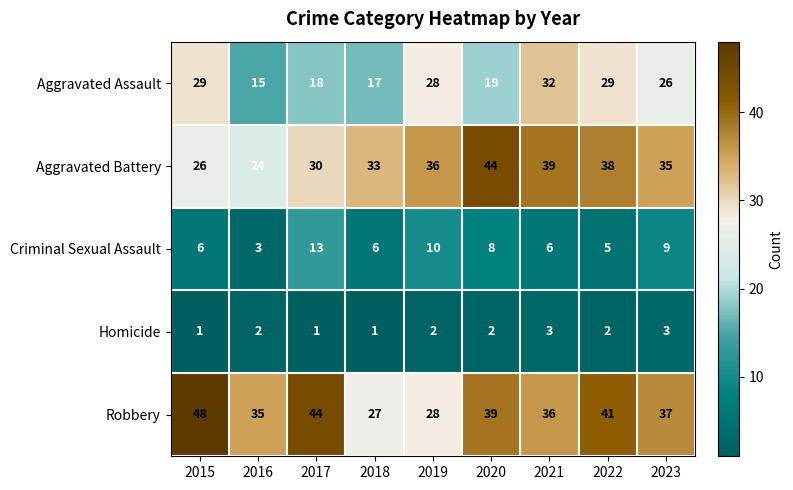

Which series changed the most between 2017 and 2019?

Robbery